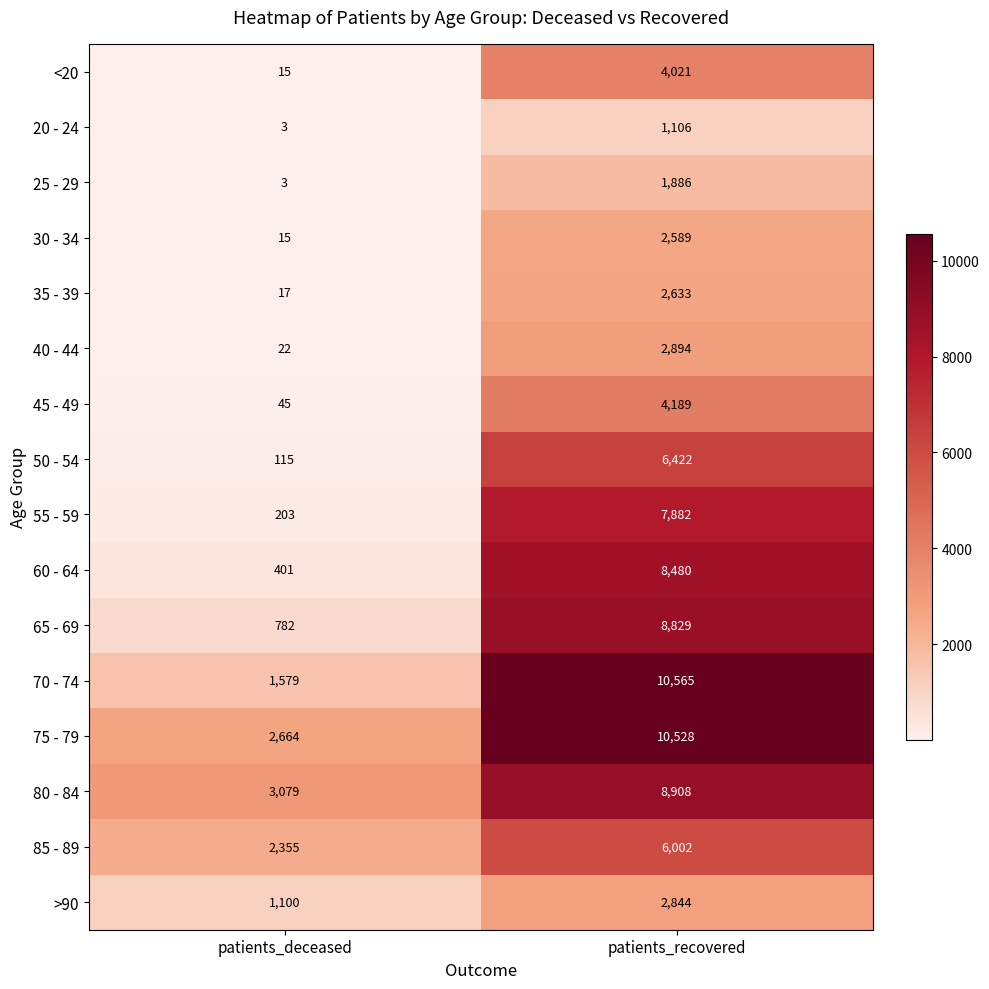

Between patients_deceased and patients_recovered, which series saw the biggest shift?

70 - 74